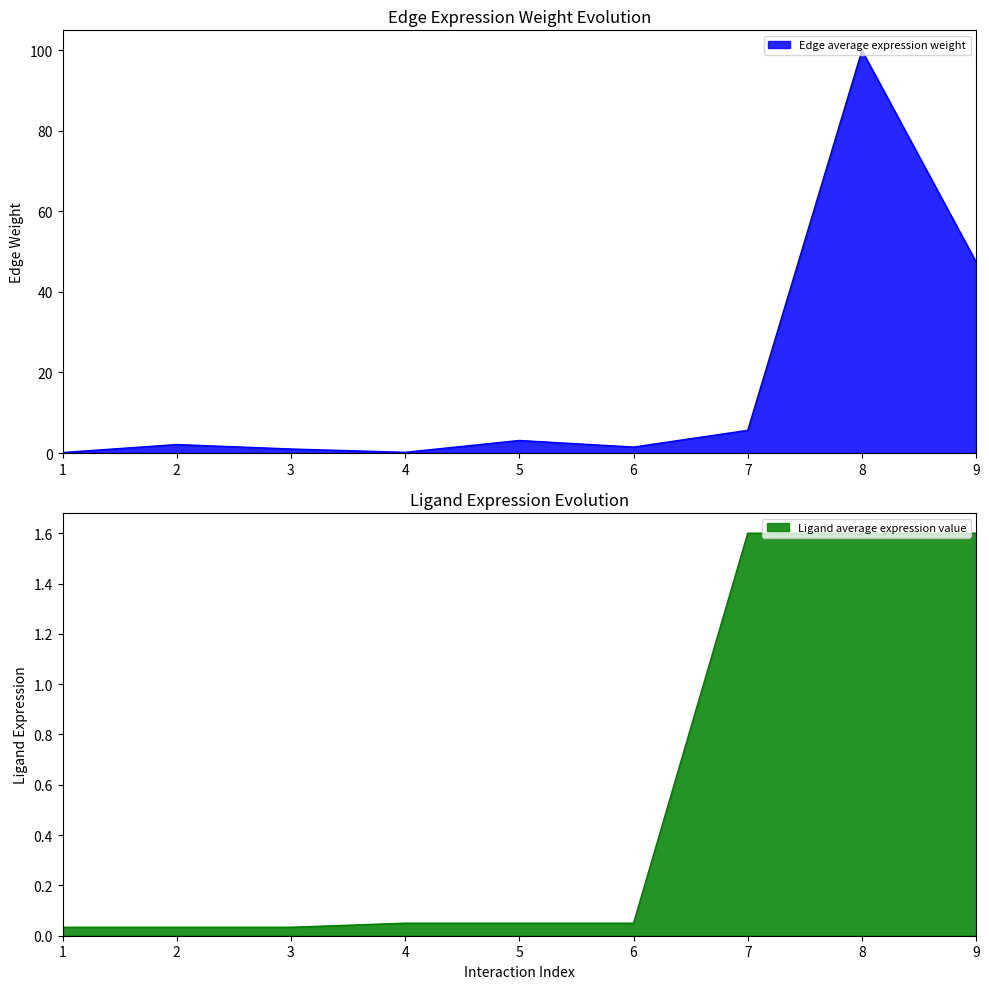

At which label is Edge average expression weight closest to 50?

9